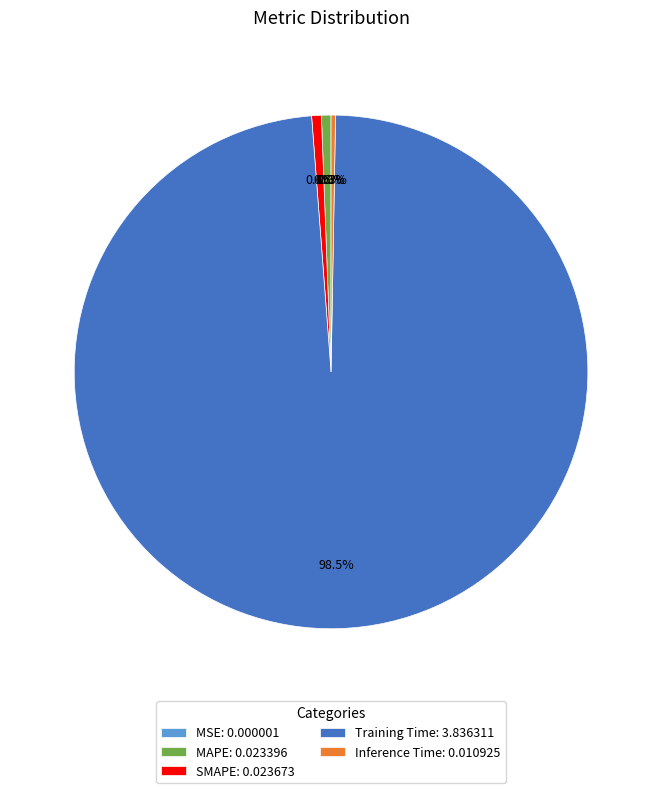

What percentage is NOT represented by Inference Time: 0.010925?

99.7%